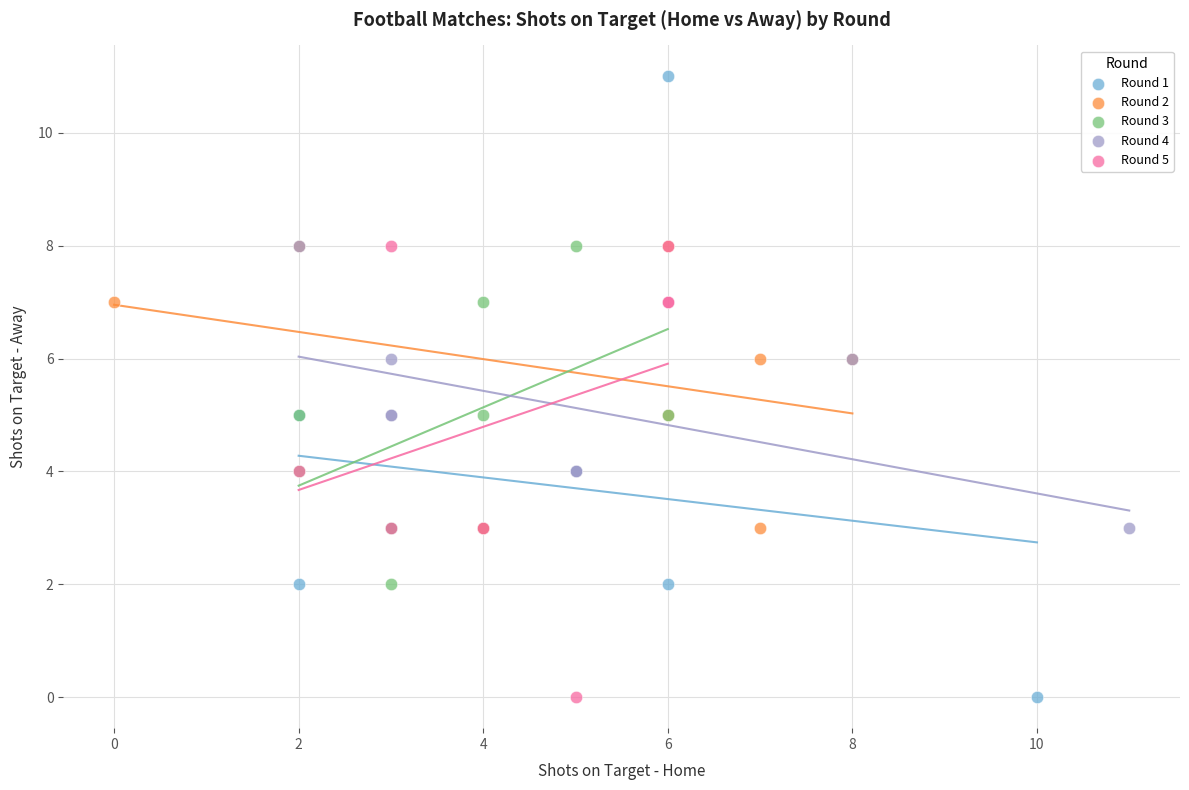

Which series contains the highest Y value?

Round 1